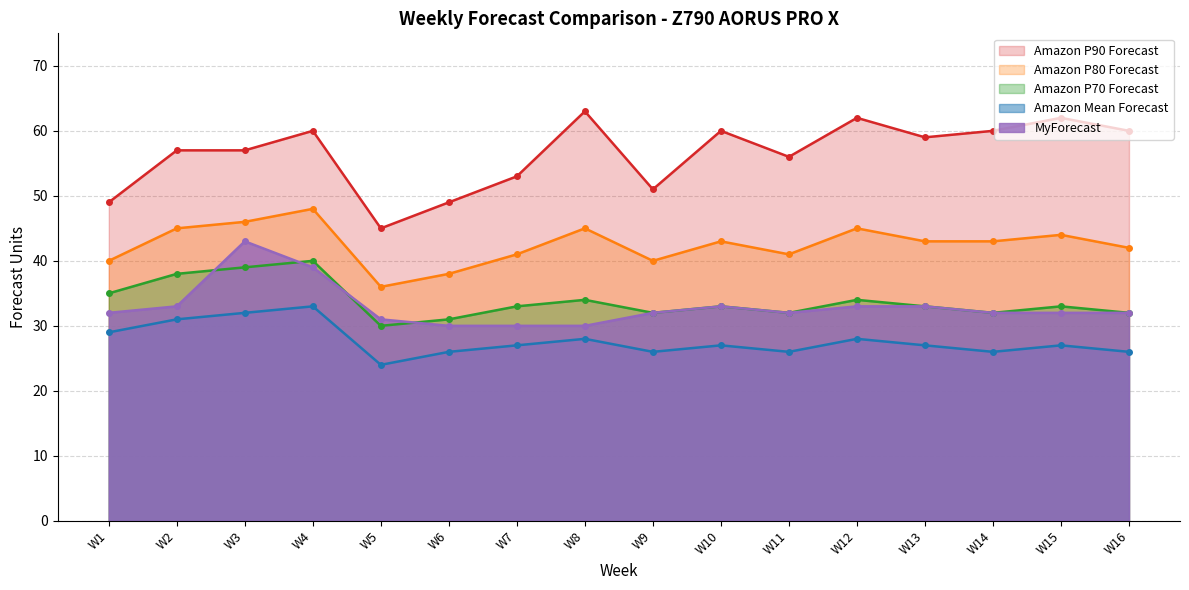

What is the spread (max minus min) of values at W2?

26